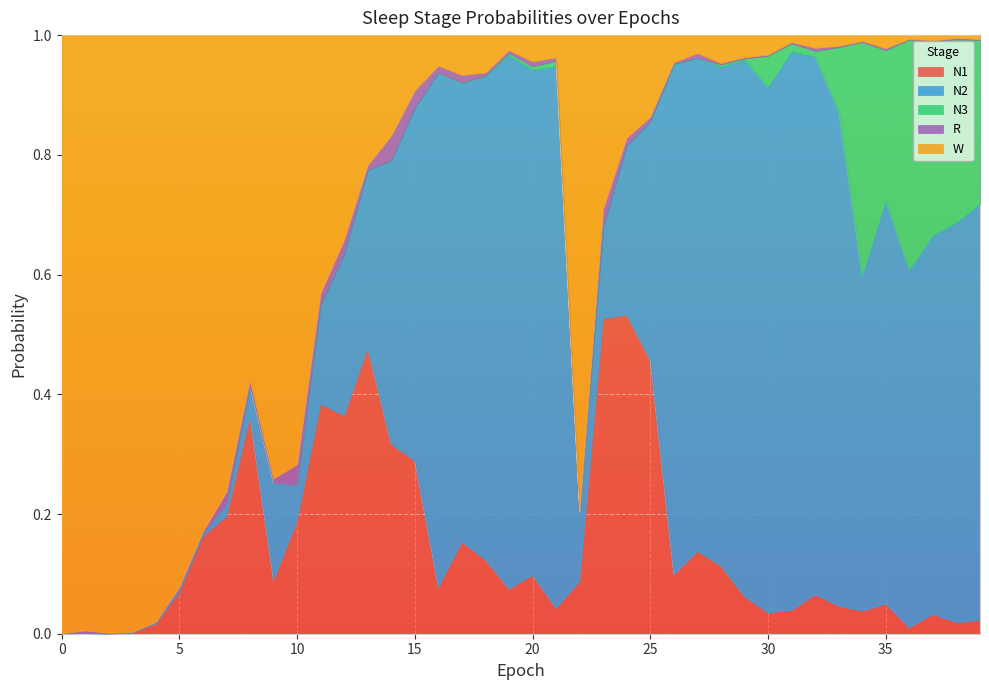

Between 14 and 16, which series saw the biggest shift?

N2